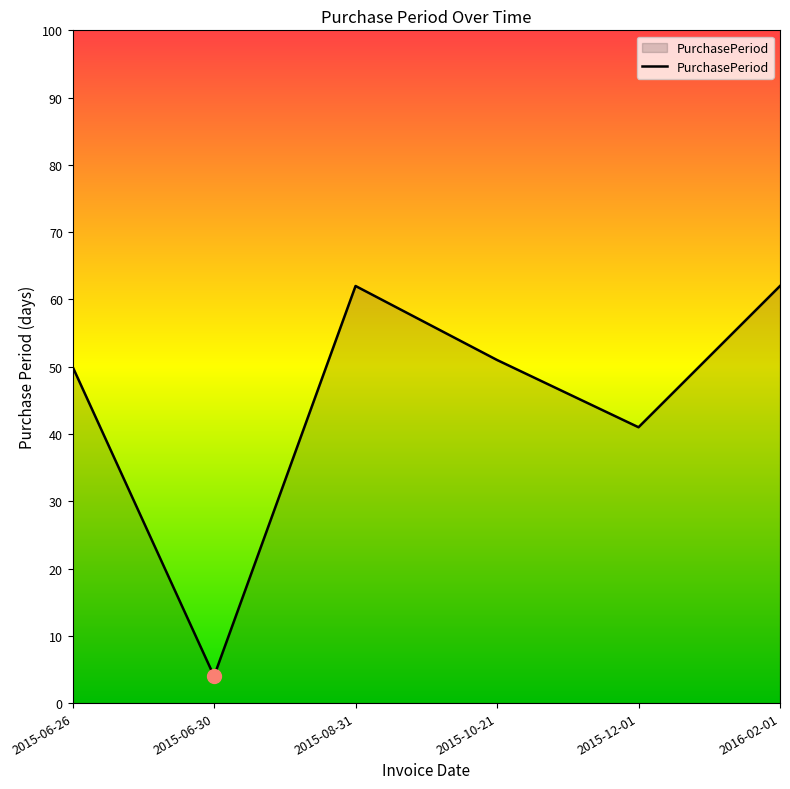

What value does the data have at 2015-08-31, to the nearest 10?

60